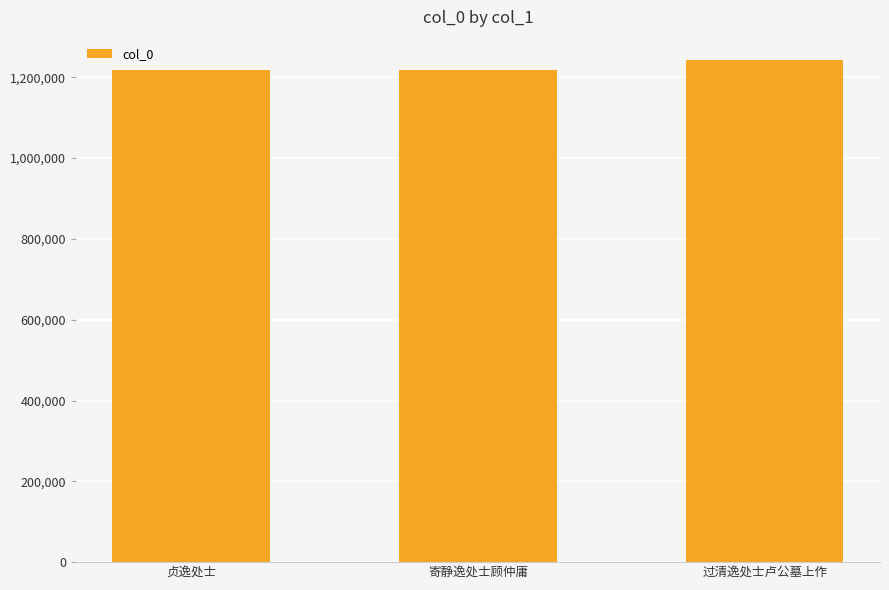

True or false: the data shows 371454 at 贞逸处士.

False